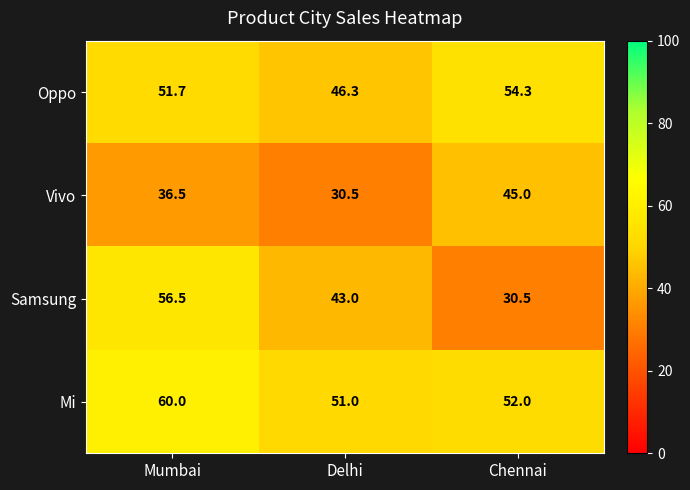

Reading right to left, what are all the values shown in this chart?

Oppo: 54.3	46.3	51.7
Vivo: 45.0	30.5	36.5
Samsung: 30.5	43.0	56.5
Mi: 52.0	51.0	60.0